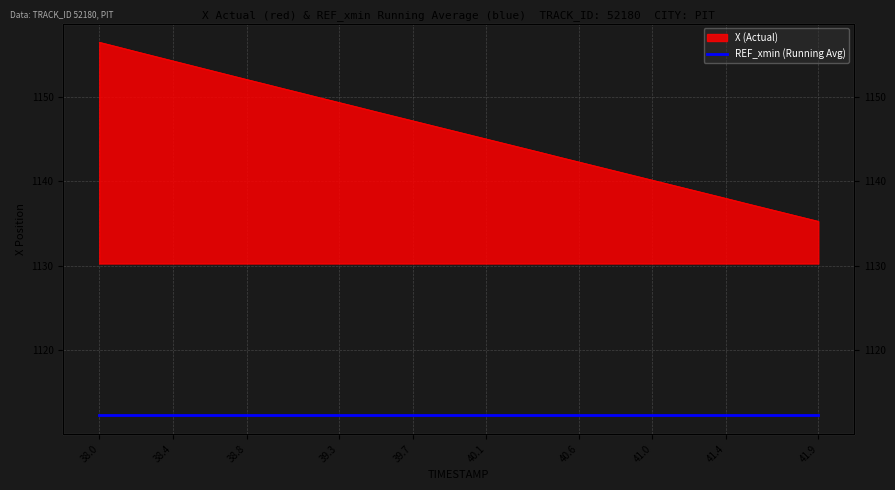

What is the maximum value shown in the chart?

1156.5